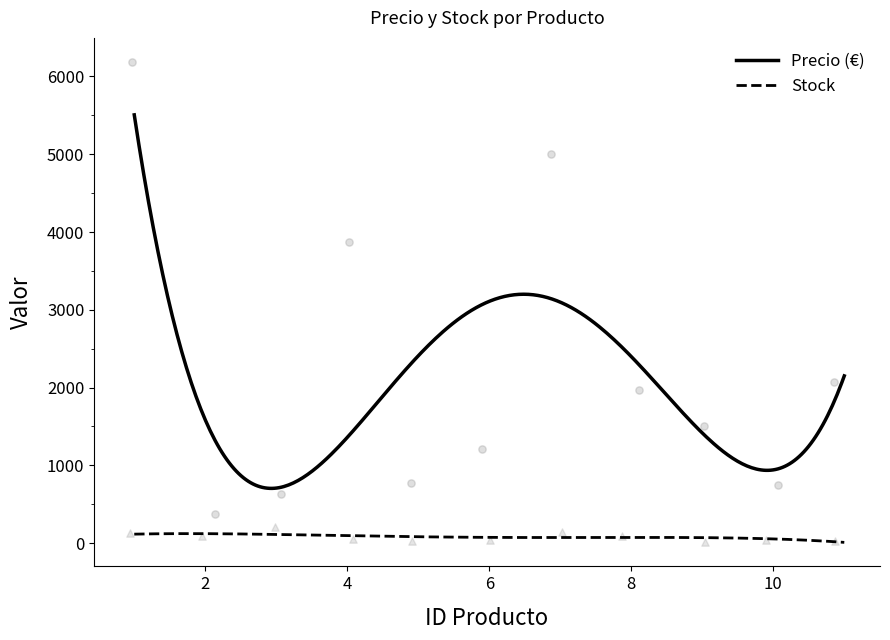

Is the value of Stock at 6 greater than the value of Precio (€) at 5?

No